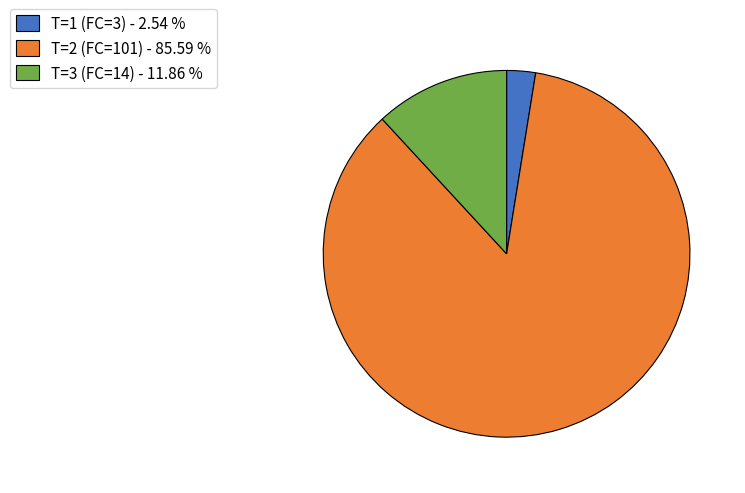

Which slice is the largest?

T=2 (FC=101)